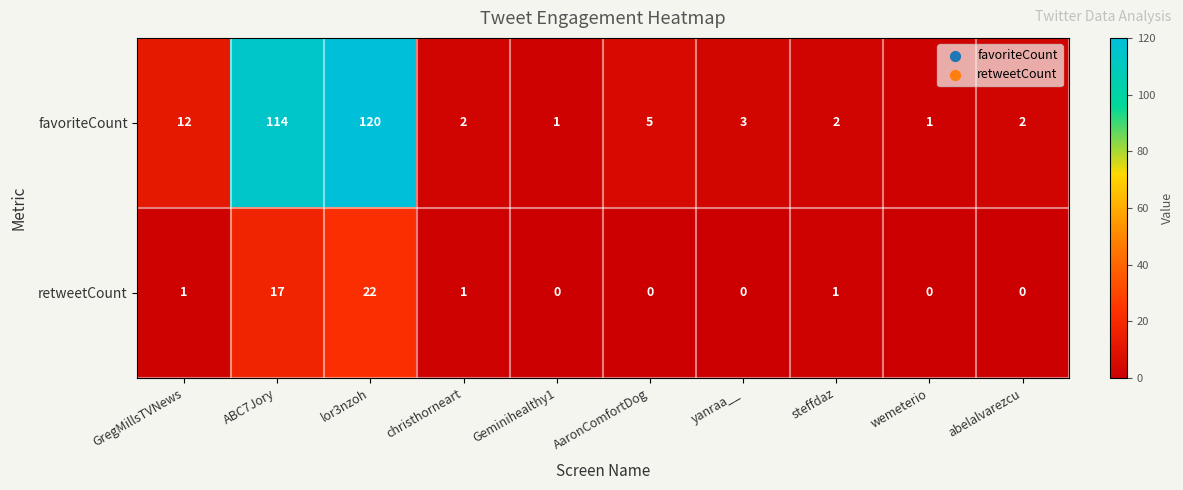

What is the sum of the favoriteCount values at abelalvarezcu and AaronComfortDog?

7